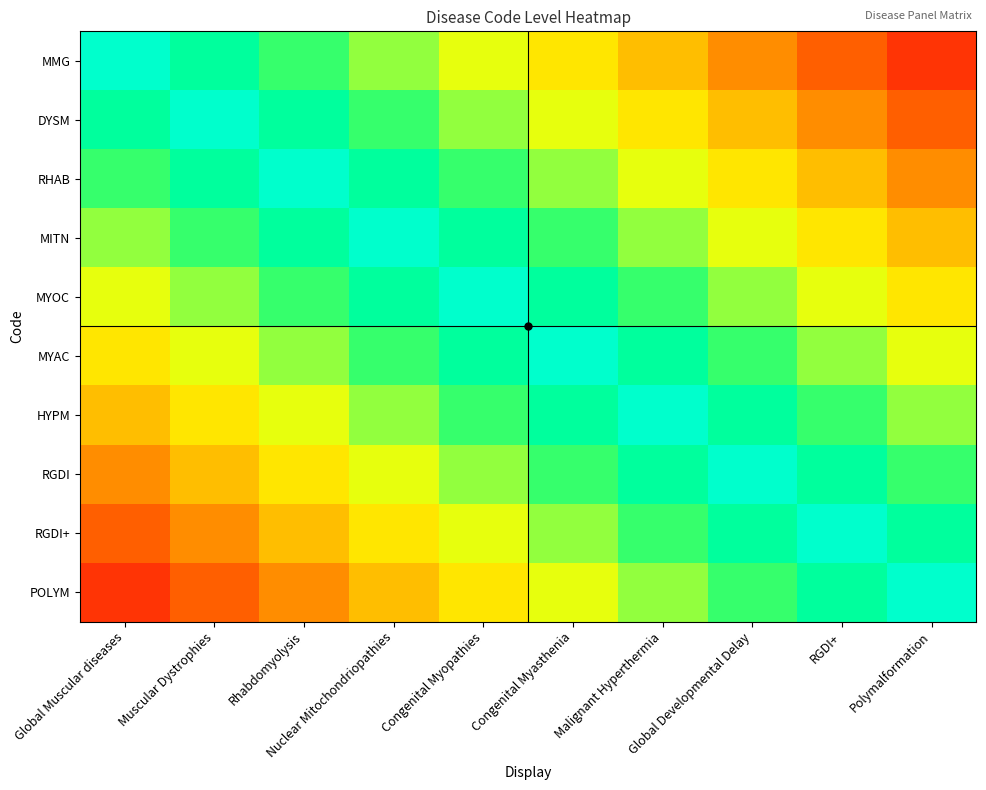

Reading left to right, transcribe all the data shown in this chart.

MMG: Global Muscular diseases=1.0	Muscular Dystrophies=0.9	Rhabdomyolysis=0.8	Nuclear Mitochondriopathies=0.7	Congenital Myopathies=0.6	Congenital Myasthenia=0.5	Malignant Hyperthermia=0.4	Global Developmental Delay=0.3	RGDI+=0.2	Polymalformation=0.1
DYSM: Global Muscular diseases=0.9	Muscular Dystrophies=1.0	Rhabdomyolysis=0.9	Nuclear Mitochondriopathies=0.8	Congenital Myopathies=0.7	Congenital Myasthenia=0.6	Malignant Hyperthermia=0.5	Global Developmental Delay=0.4	RGDI+=0.3	Polymalformation=0.2
RHAB: Global Muscular diseases=0.8	Muscular Dystrophies=0.9	Rhabdomyolysis=1.0	Nuclear Mitochondriopathies=0.9	Congenital Myopathies=0.8	Congenital Myasthenia=0.7	Malignant Hyperthermia=0.6	Global Developmental Delay=0.5	RGDI+=0.4	Polymalformation=0.3
MITN: Global Muscular diseases=0.7	Muscular Dystrophies=0.8	Rhabdomyolysis=0.9	Nuclear Mitochondriopathies=1.0	Congenital Myopathies=0.9	Congenital Myasthenia=0.8	Malignant Hyperthermia=0.7	Global Developmental Delay=0.6	RGDI+=0.5	Polymalformation=0.4
MYOC: Global Muscular diseases=0.6	Muscular Dystrophies=0.7	Rhabdomyolysis=0.8	Nuclear Mitochondriopathies=0.9	Congenital Myopathies=1.0	Congenital Myasthenia=0.9	Malignant Hyperthermia=0.8	Global Developmental Delay=0.7	RGDI+=0.6	Polymalformation=0.5
MYAC: Global Muscular diseases=0.5	Muscular Dystrophies=0.6	Rhabdomyolysis=0.7	Nuclear Mitochondriopathies=0.8	Congenital Myopathies=0.9	Congenital Myasthenia=1.0	Malignant Hyperthermia=0.9	Global Developmental Delay=0.8	RGDI+=0.7	Polymalformation=0.6
HYPM: Global Muscular diseases=0.4	Muscular Dystrophies=0.5	Rhabdomyolysis=0.6	Nuclear Mitochondriopathies=0.7	Congenital Myopathies=0.8	Congenital Myasthenia=0.9	Malignant Hyperthermia=1.0	Global Developmental Delay=0.9	RGDI+=0.8	Polymalformation=0.7
RGDI: Global Muscular diseases=0.3	Muscular Dystrophies=0.4	Rhabdomyolysis=0.5	Nuclear Mitochondriopathies=0.6	Congenital Myopathies=0.7	Congenital Myasthenia=0.8	Malignant Hyperthermia=0.9	Global Developmental Delay=1.0	RGDI+=0.9	Polymalformation=0.8
RGDI+: Global Muscular diseases=0.2	Muscular Dystrophies=0.3	Rhabdomyolysis=0.4	Nuclear Mitochondriopathies=0.5	Congenital Myopathies=0.6	Congenital Myasthenia=0.7	Malignant Hyperthermia=0.8	Global Developmental Delay=0.9	RGDI+=1.0	Polymalformation=0.9
POLYM: Global Muscular diseases=0.1	Muscular Dystrophies=0.2	Rhabdomyolysis=0.3	Nuclear Mitochondriopathies=0.4	Congenital Myopathies=0.5	Congenital Myasthenia=0.6	Malignant Hyperthermia=0.7	Global Developmental Delay=0.8	RGDI+=0.9	Polymalformation=1.0